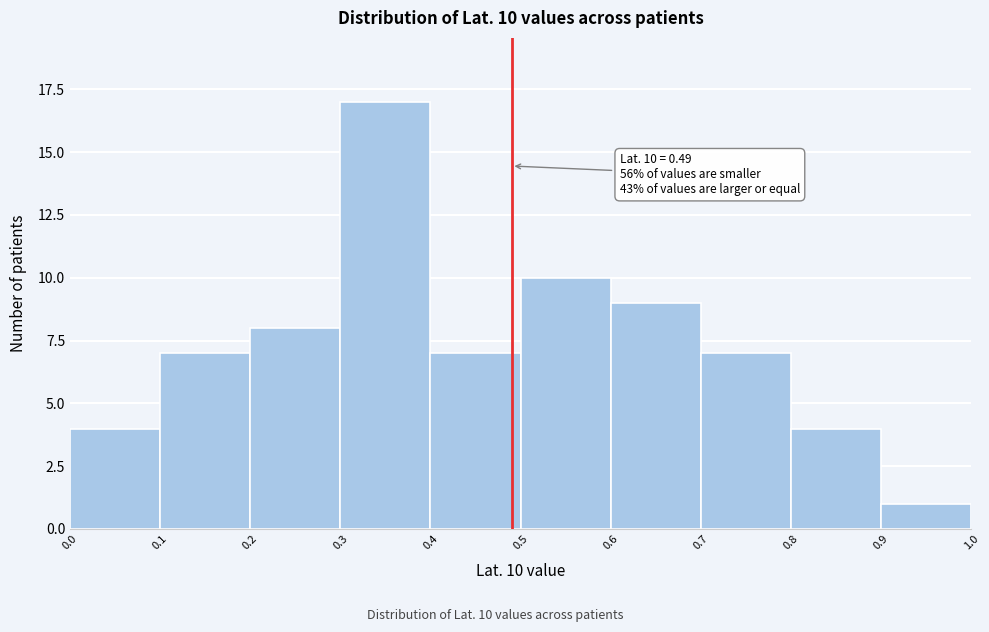

Which range on the x-axis has the tallest bar?

0.3 to 0.4